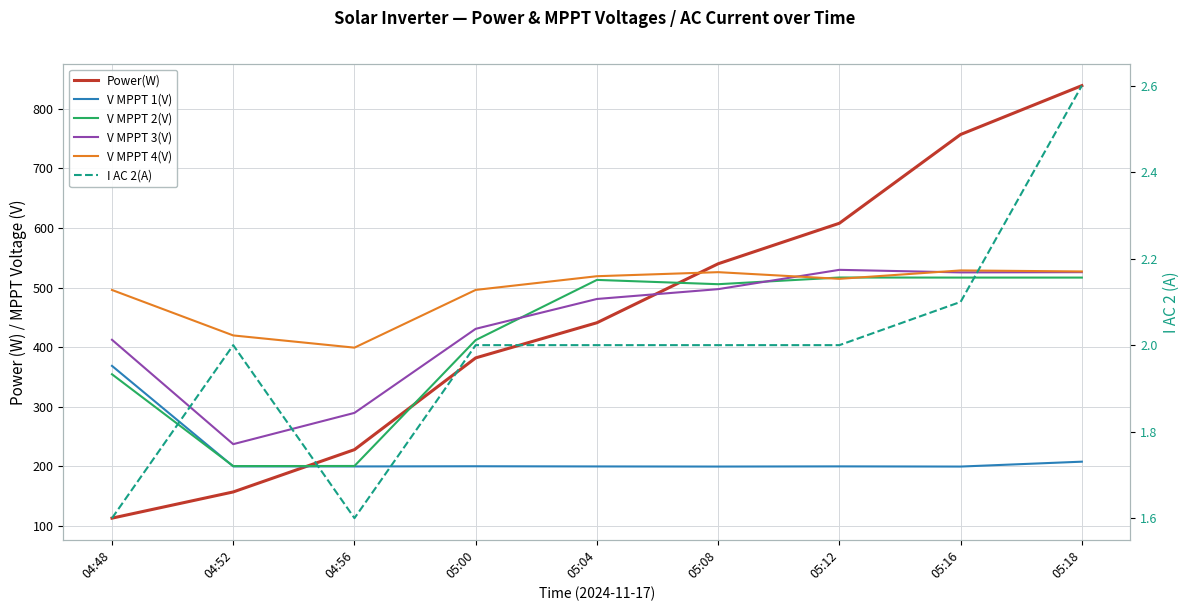

The value of V MPPT 2(V) at 04:52 is 108.1. True or false?

False